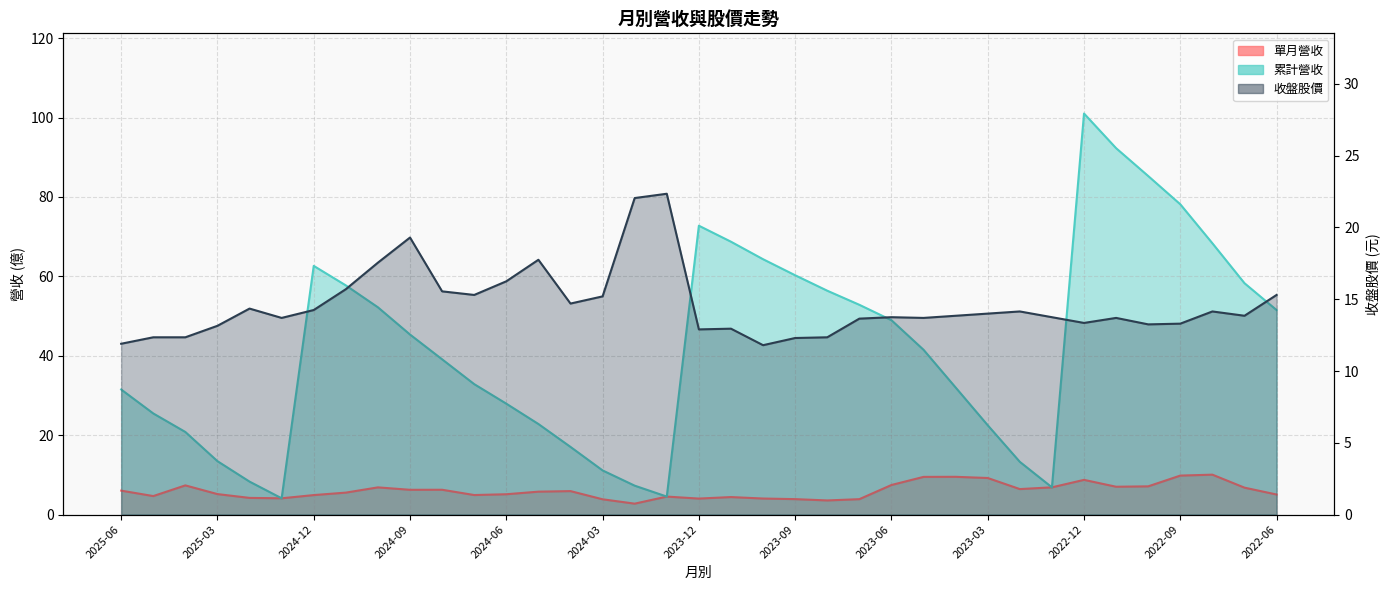

Where does the 收盤股價 series first go above 13?

2025-03